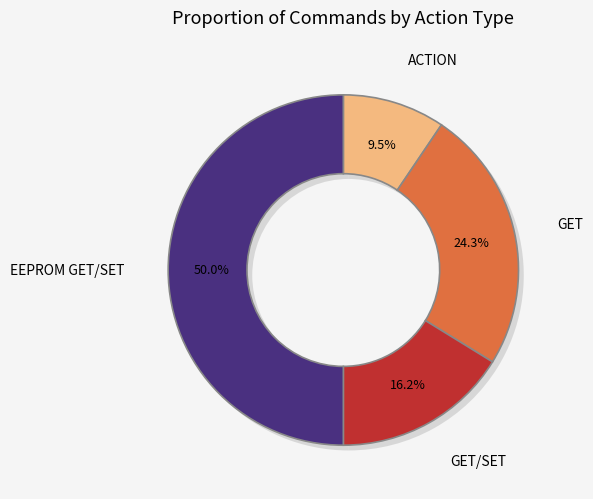

How many slices are in this pie chart?

4